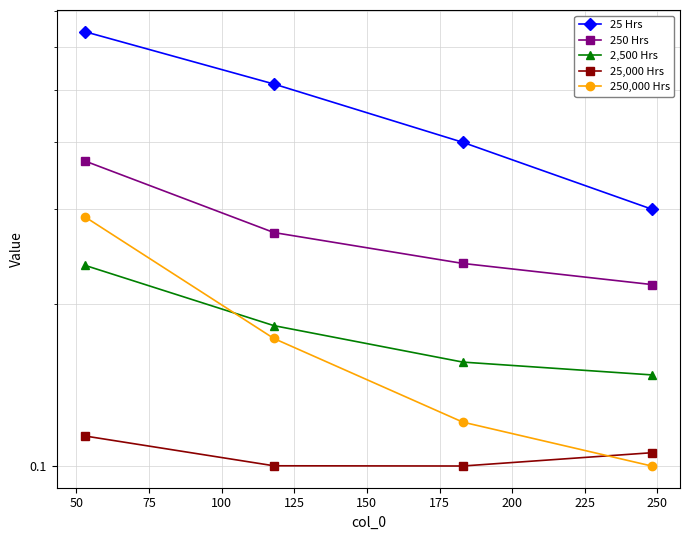

After their last crossing, which series has the higher values: 250,000 Hrs or 2,500 Hrs?

2,500 Hrs